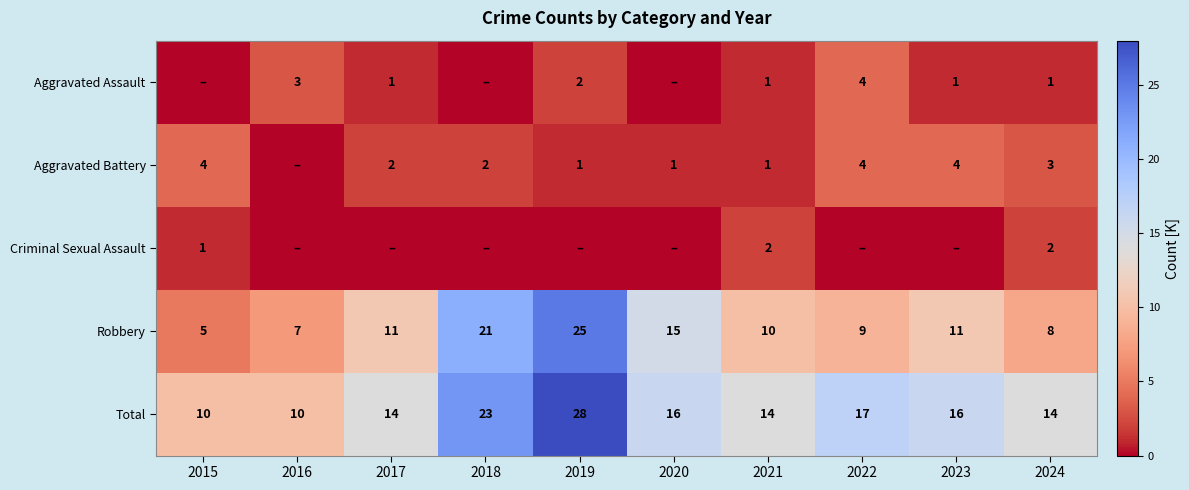

True or false: Total has a value of 14 at 2024.

True